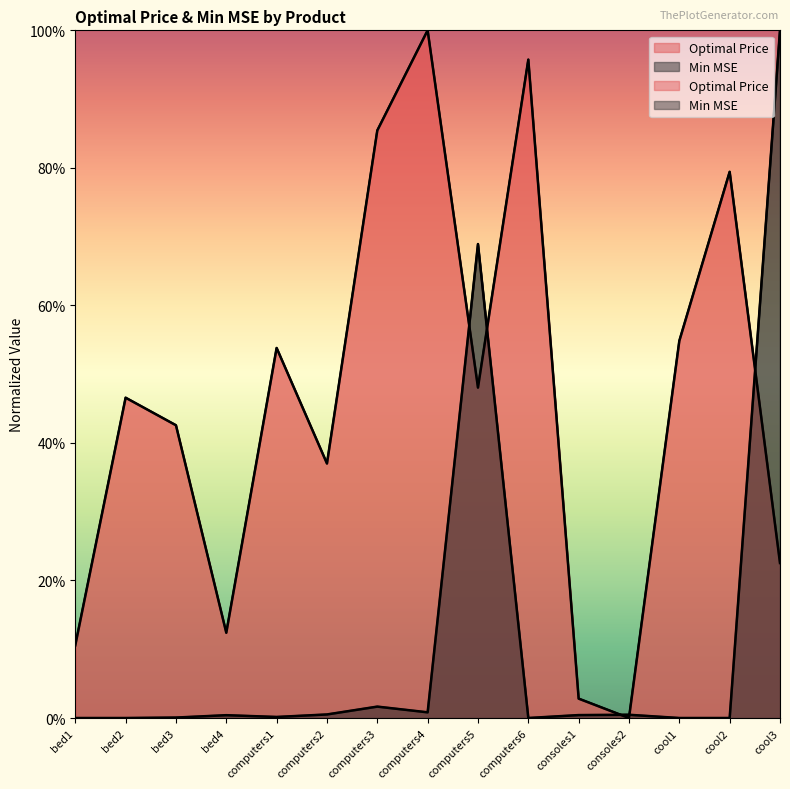

The value of Optimal Price at bed2 is 75.8. True or false?

False